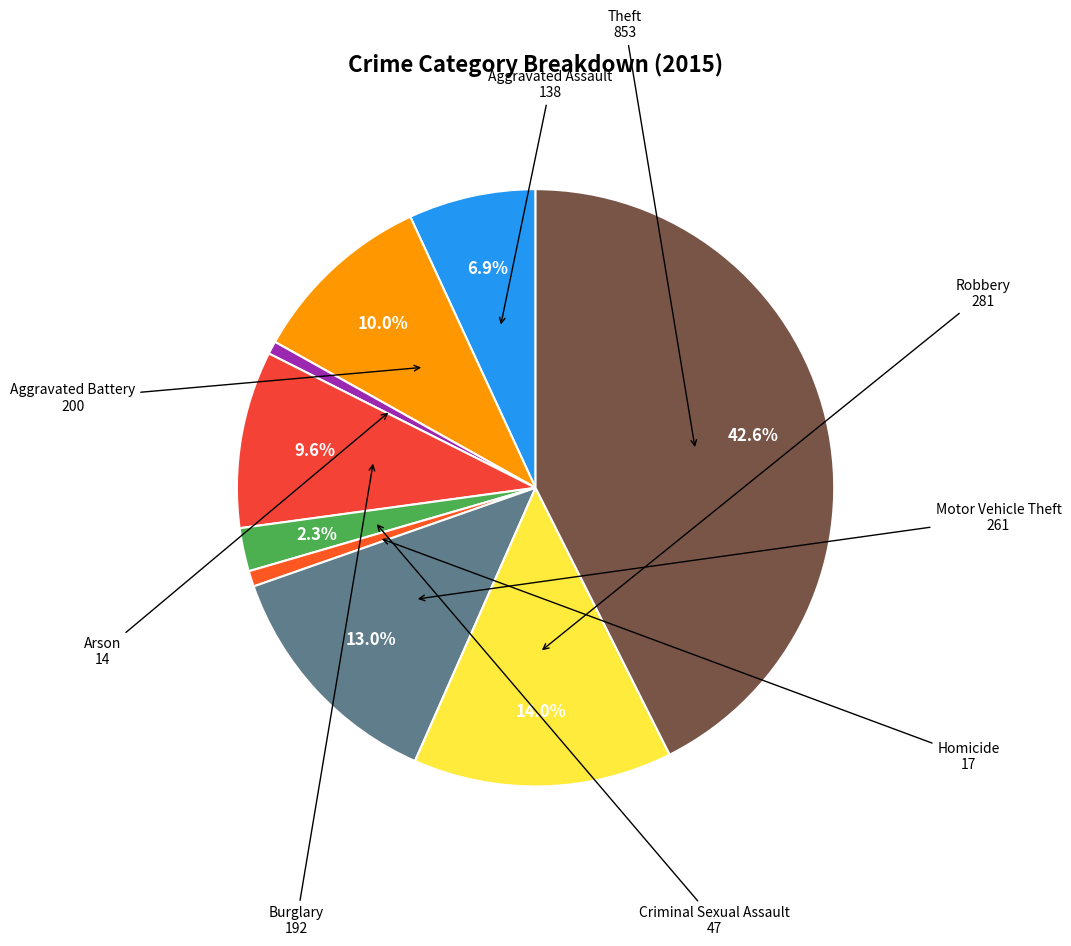

Which category has the biggest portion of the pie?

Theft